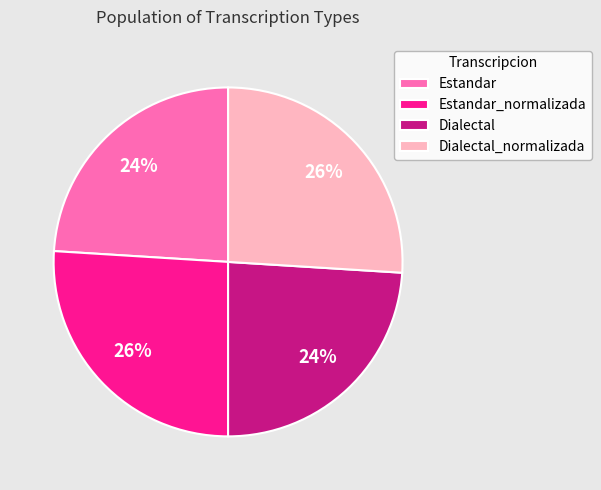

Combined, do Estandar and Dialectal account for over 50%?

No